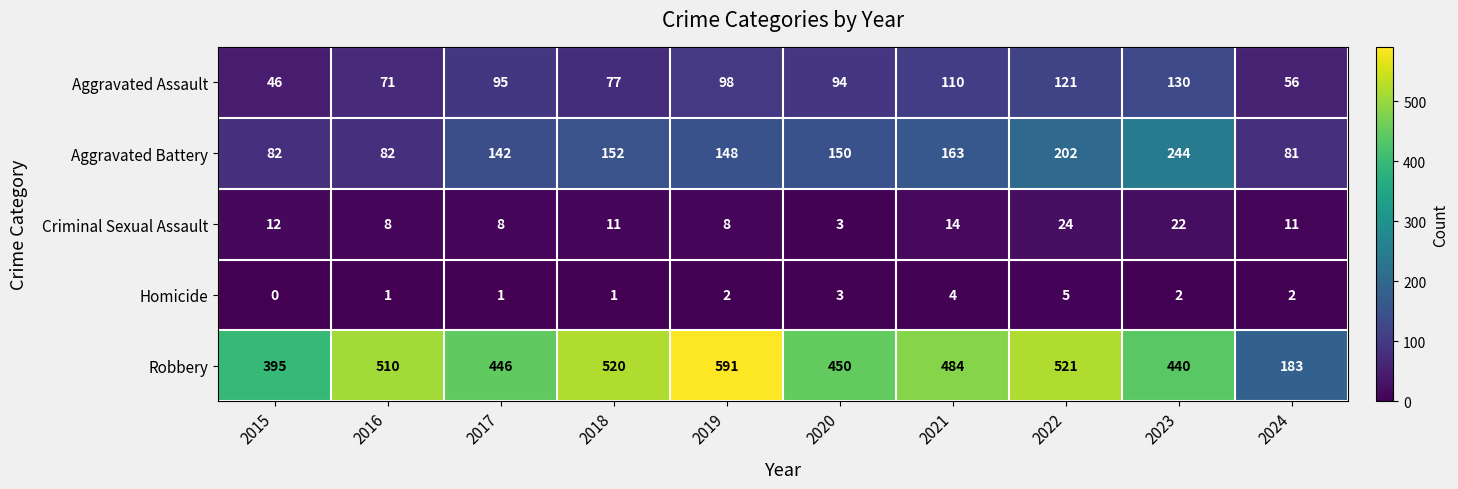

Which series has the largest total across all categories?

Robbery